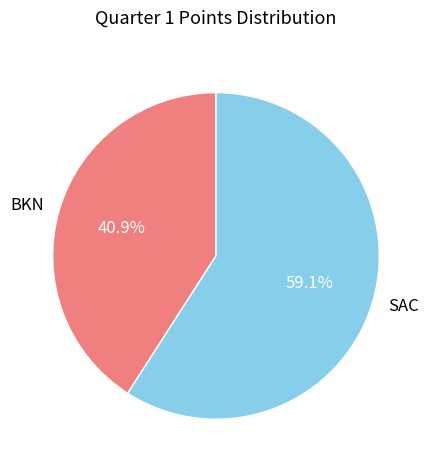

Is there any slice that represents more than half of the pie?

Yes